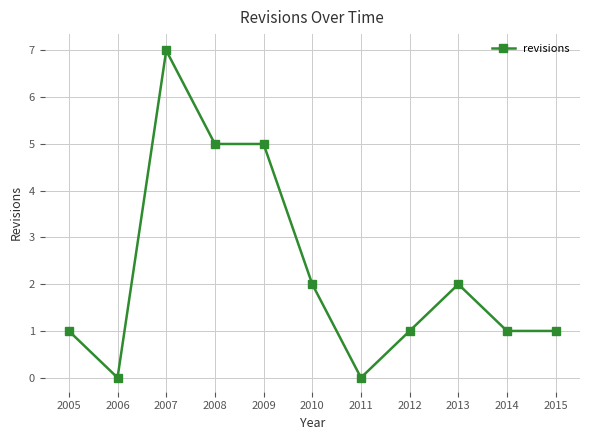

What is the sum of all values?

25